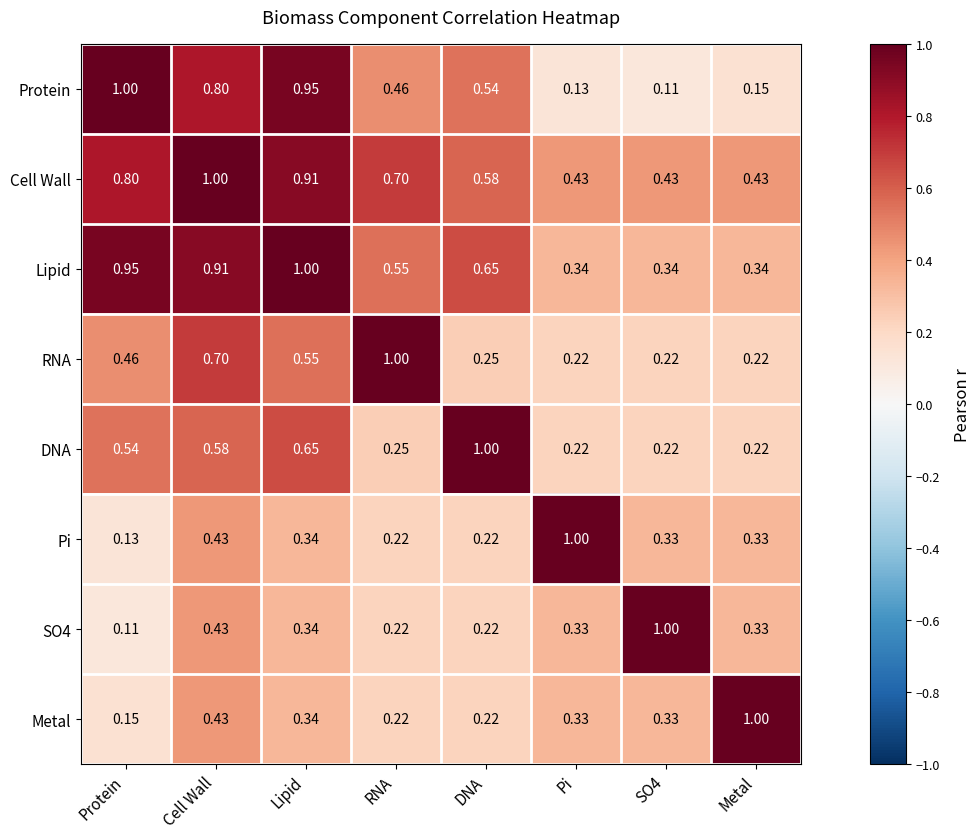

Between Cell Wall and Pi, which series saw the biggest shift?

Protein